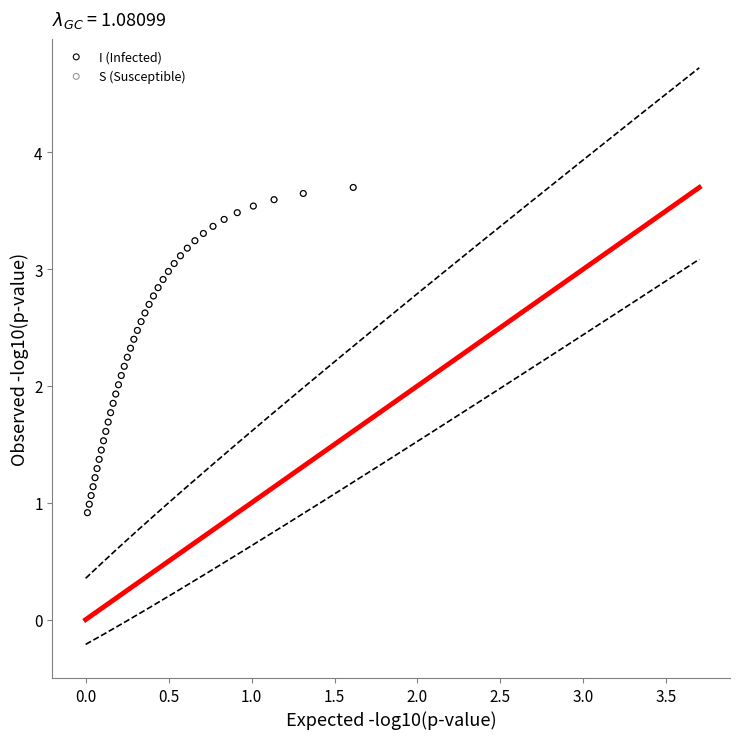

What are all the series names shown in the legend?

I (Infected), S (Susceptible)